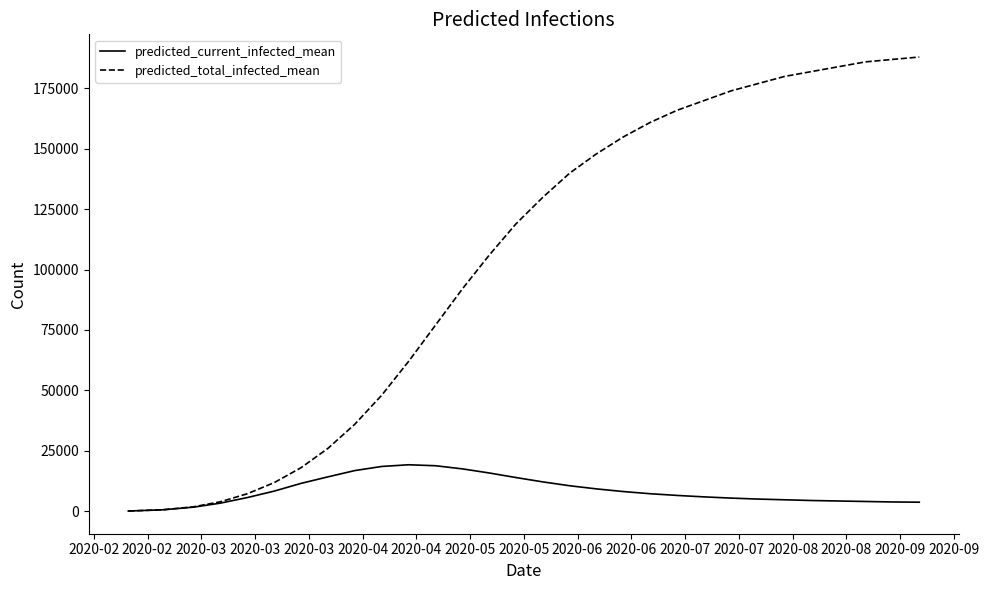

Rank the series by their average value, from highest to lowest.

predicted_total_infected_mean, predicted_current_infected_mean